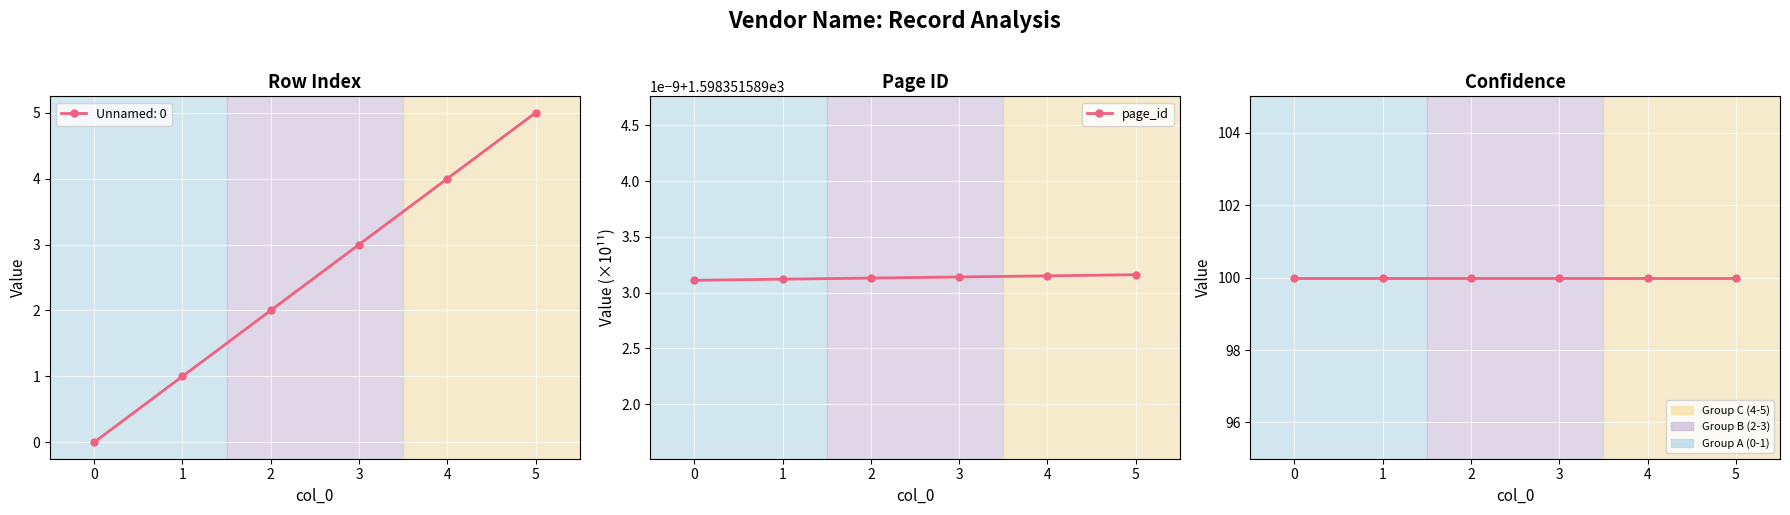

Rank the series by their average value, from lowest to highest.

confidence, page_id